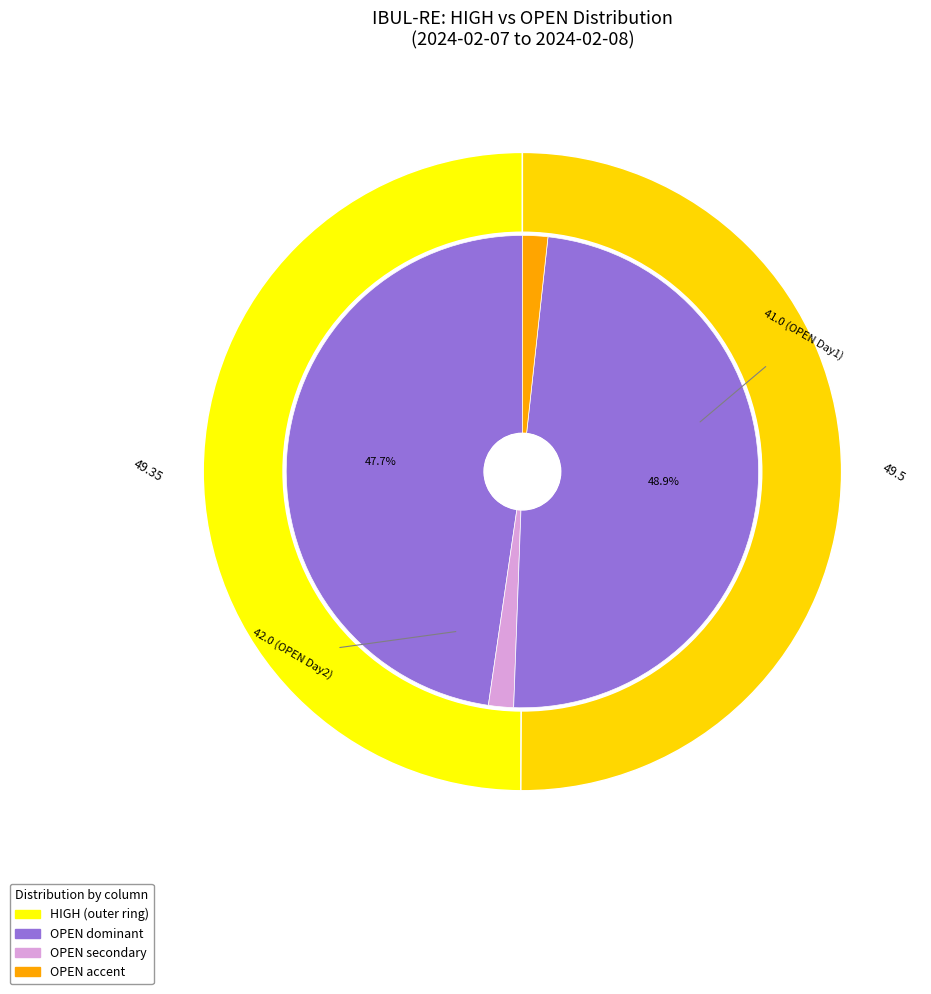

What is the total percentage of 2024-02-08 and 2024-02-07?

100.0%